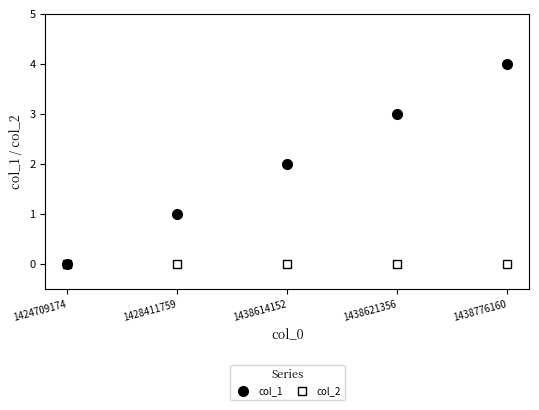

What is the spread (max minus min) of values at 1428411759?

1